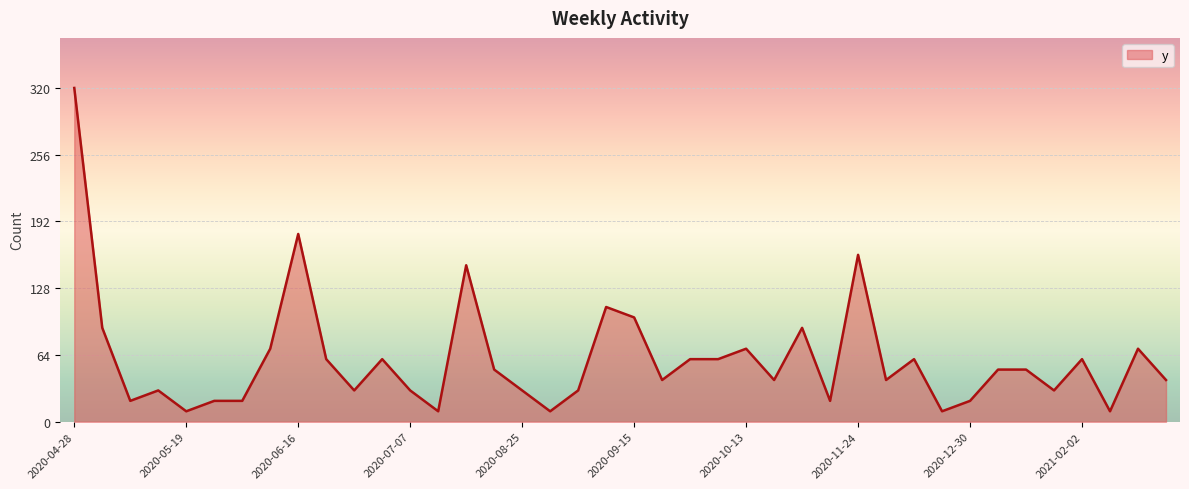

What is the difference between the maximum and minimum values?

310